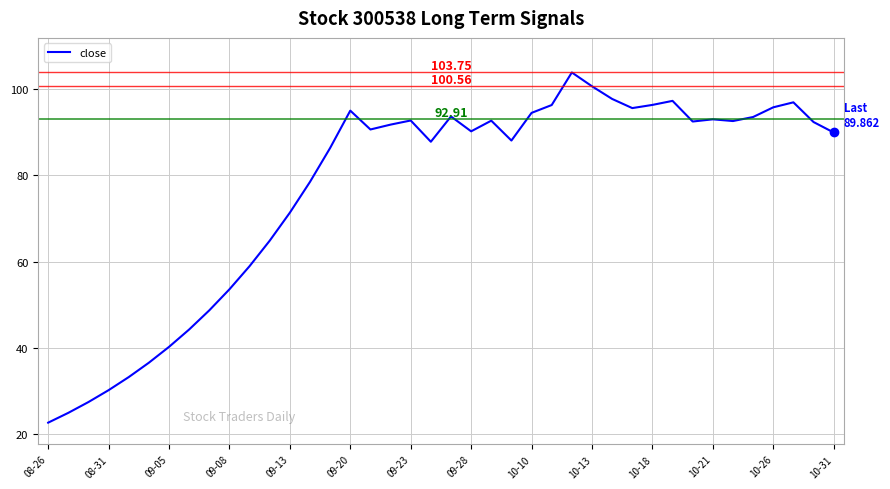

What is the difference between the maximum and minimum values?

81.0